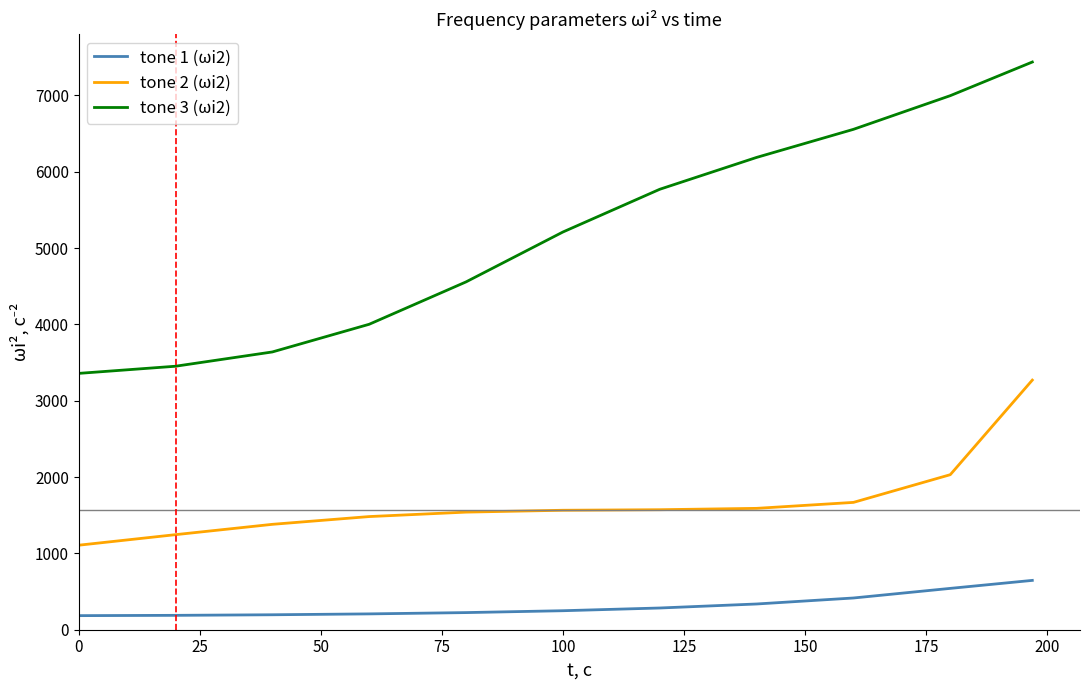

Which series has the largest range (max minus min)?

tone 3 (ωi2)